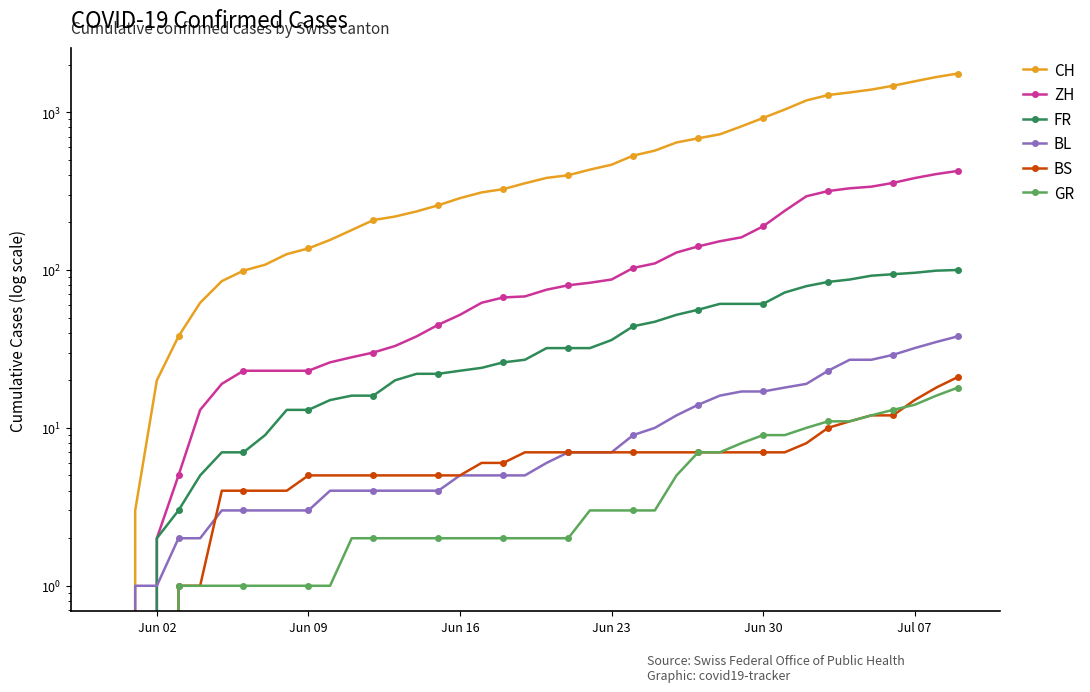

Where is GR nearest to the value 9?

Jun 30